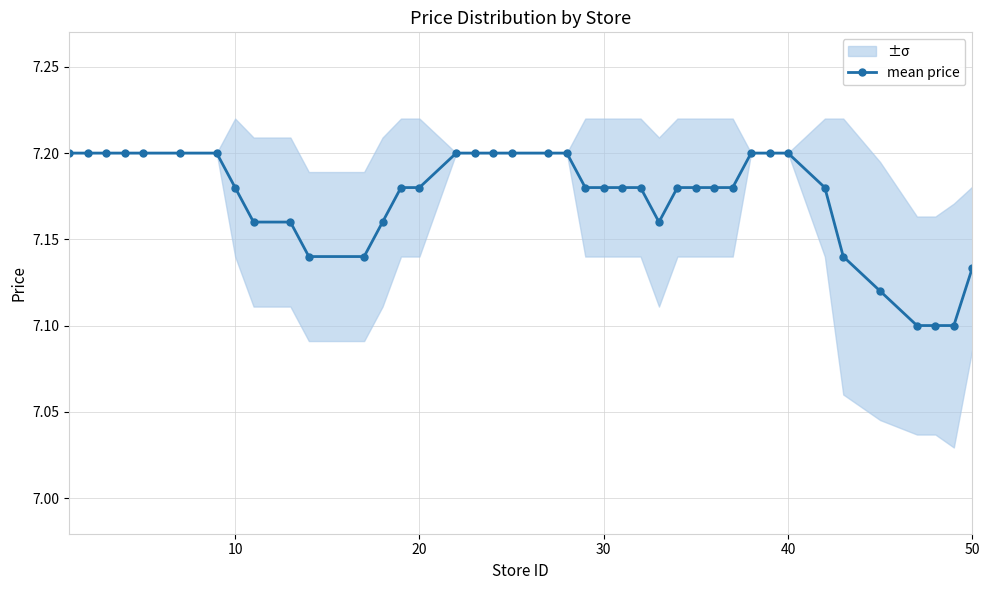

What is the value of the 20th point from the left?

7.2